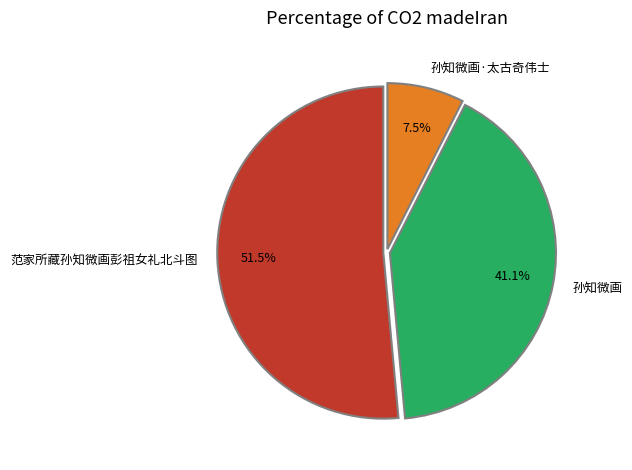

To the nearest percent, what portion does 孙知微画 represent?

41%